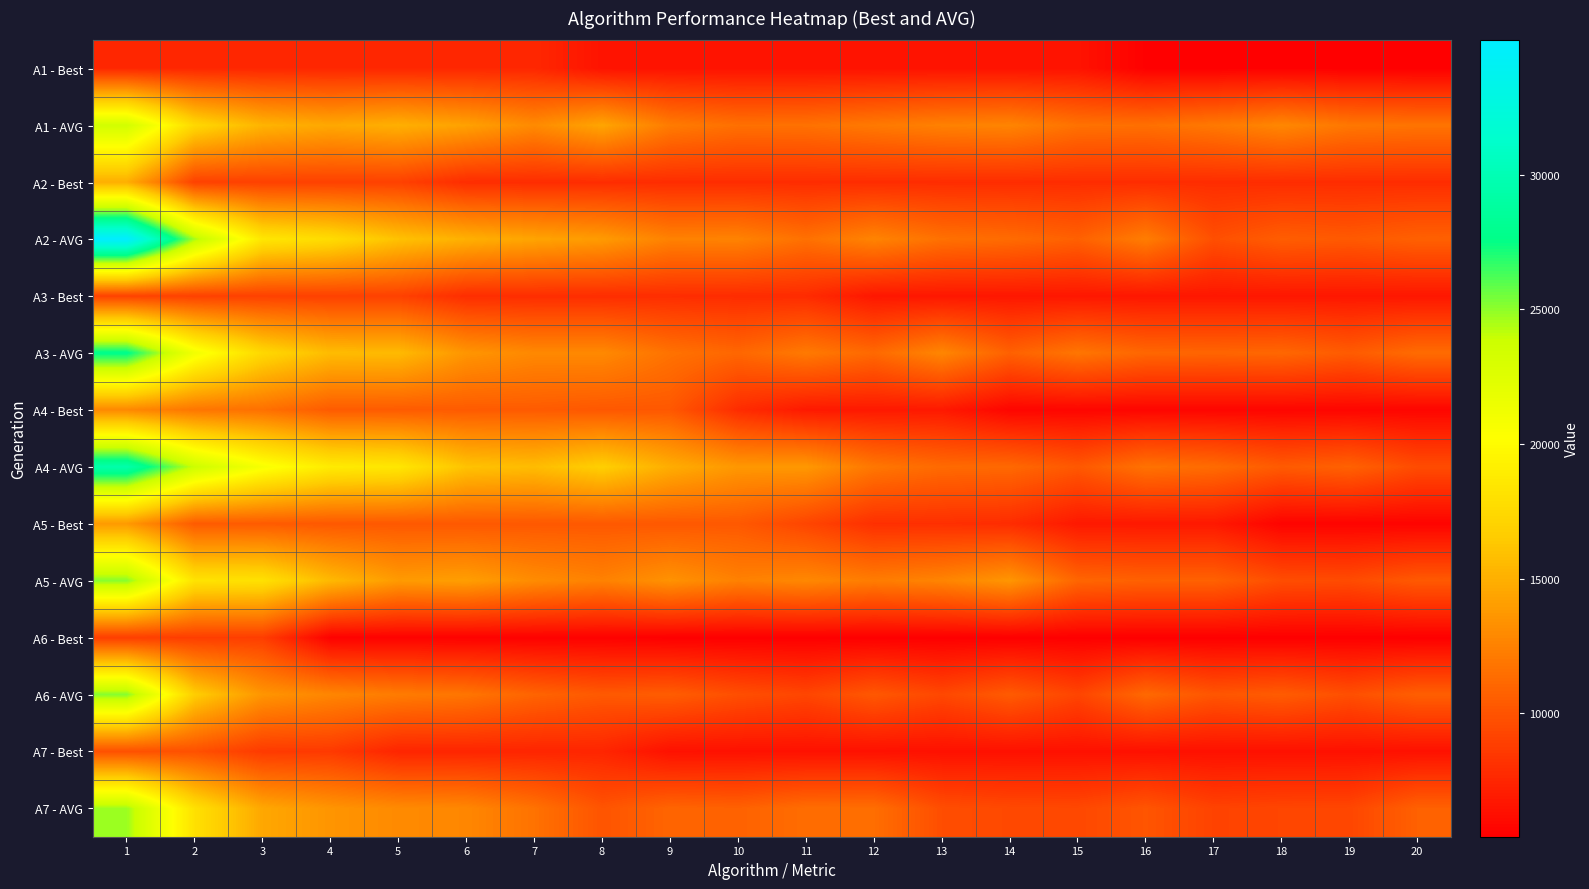

Reading right to left, list all the values displayed in this chart.

A1 - Best: 20=5413.6	19=5488.1	18=5488.1	17=5488.1	16=5488.1	15=6505.9	14=6505.9	13=6505.9	12=6505.9	11=6505.9	10=6505.9	9=6505.9	8=6505.9	7=7606.9	6=7606.9	5=7606.9	4=7606.9	3=7606.9	2=7606.9	1=7606.9
A1 - AVG: 20=11754.7	19=11928.5	18=12799.9	17=12009.0	16=11531.7	15=11642.1	14=12644.0	13=12457.1	12=12046.4	11=11628.7	10=11549.2	9=12165.0	8=14419.9	7=12983.3	6=14214.5	5=15012.6	4=14574.3	3=15230.8	2=17404.9	1=23425.0
A2 - Best: 20=7902.4	19=7902.4	18=7902.4	17=7902.4	16=7902.4	15=7902.4	14=7902.4	13=7902.4	12=7902.4	11=7902.4	10=7902.4	9=7902.4	8=7902.4	7=7902.4	6=7902.4	5=9001.2	4=9001.2	3=9001.2	2=9001.2	1=14923.1
A2 - AVG: 20=10734.6	19=10329.6	18=10544.8	17=9754.0	16=12265.4	15=10716.1	14=11287.9	13=11594.6	12=12619.8	11=11578.7	10=12562.6	9=12507.8	8=13861.1	7=14366.1	6=15043.2	5=15992.7	4=17682.0	3=18465.3	2=24586.6	1=34991.7
A3 - Best: 20=6715.7	19=6715.7	18=6715.7	17=6715.7	16=6715.7	15=6715.7	14=6715.7	13=6715.7	12=6715.7	11=7809.2	10=7863.0	9=7928.3	8=7928.3	7=7928.3	6=7928.3	5=9000.7	4=9000.7	3=9000.7	2=9000.7	1=9076.2
A3 - AVG: 20=11311.2	19=10436.7	18=11067.8	17=10952.2	16=11037.5	15=11851.4	14=10736.5	13=12750.1	12=11171.9	11=12074.0	10=11042.6	9=11666.5	8=12908.5	7=12887.3	6=13565.8	5=15572.6	4=15654.5	3=17404.5	2=21112.9	1=27835.1
A4 - Best: 20=5771.9	19=5771.9	18=5771.9	17=5771.9	16=5771.9	15=5771.9	14=5771.9	13=6834.1	12=6834.1	11=6834.1	10=7868.1	9=10239.5	8=10239.5	7=10426.4	6=10426.4	5=10426.4	4=10426.4	3=11565.3	2=11887.5	1=12883.2
A4 - AVG: 20=9583.8	19=10779.5	18=10379.6	17=11302.9	16=11677.5	15=10249.2	14=11148.9	13=11232.7	12=11924.7	11=13712.1	10=13688.3	9=14862.1	8=16768.2	7=15683.4	6=16024.2	5=18472.3	4=18792.5	3=20711.4	2=23776.2	1=29488.9
A5 - Best: 20=5657.2	19=5657.2	18=5657.2	17=6805.7	16=6805.7	15=6805.7	14=7868.1	13=8045.4	12=8045.4	11=9224.3	10=10283.5	9=10283.5	8=10283.5	7=10283.5	6=10283.5	5=10283.5	4=10283.5	3=10410.5	2=10410.5	1=13793.2
A5 - AVG: 20=10314.6	19=9574.2	18=9668.4	17=10770.9	16=10736.0	15=10980.3	14=13596.5	13=12640.9	12=12229.3	11=12832.0	10=12452.8	9=13412.1	8=12485.7	7=13062.6	6=14065.7	5=13850.9	4=15493.9	3=18052.9	2=18200.6	1=25157.8
A6 - Best: 20=5435.4	19=5435.4	18=5435.4	17=5435.4	16=5435.4	15=5435.4	14=5435.4	13=5435.4	12=5435.4	11=5435.4	10=5435.4	9=5435.4	8=5554.2	7=5554.2	6=5554.2	5=5554.2	4=5554.2	3=8807.9	2=8833.1	1=8833.1
A6 - AVG: 20=10614.6	19=9756.4	18=10449.1	17=10109.2	16=11156.0	15=9189.9	14=10398.1	13=9353.0	12=10224.7	11=9251.4	10=9746.9	9=10521.3	8=10322.5	7=10896.9	6=11831.4	5=12188.0	4=12725.6	3=13562.4	2=16699.0	1=25190.4
A7 - Best: 20=6381.4	19=6381.4	18=6381.4	17=6381.4	16=6381.4	15=6381.4	14=6381.4	13=6381.4	12=6381.4	11=6393.8	10=6393.8	9=6393.8	8=7489.4	7=7489.4	6=7489.4	5=7489.4	4=8594.4	3=8635.3	2=9847.2	1=9847.2
A7 - AVG: 20=10749.1	19=9273.0	18=9235.2	17=9076.5	16=10067.3	15=9372.9	14=9427.2	13=9687.6	12=11436.8	11=11394.2	10=10758.7	9=10938.2	8=10033.2	7=11659.6	6=12788.0	5=12983.2	4=13540.6	3=14543.2	2=18042.2	1=24787.1